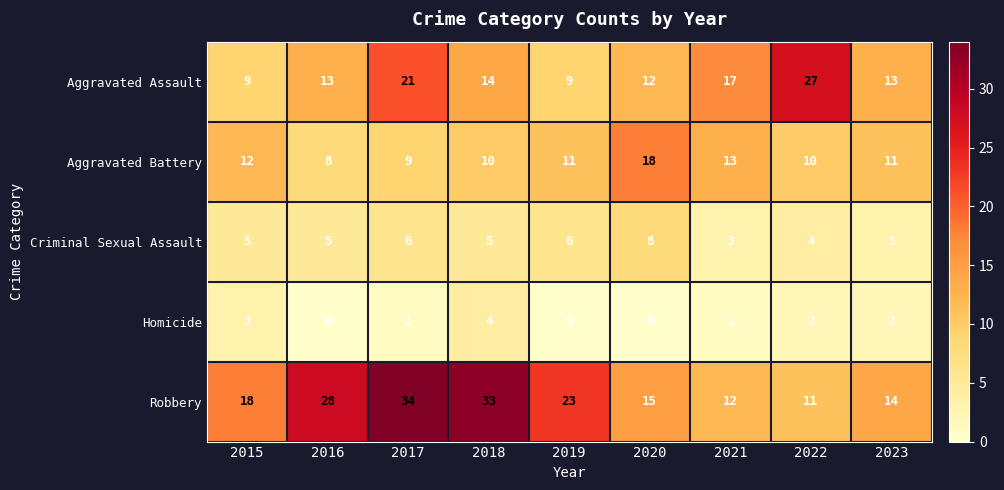

The value of Criminal Sexual Assault at 2016 is 1. True or false?

False